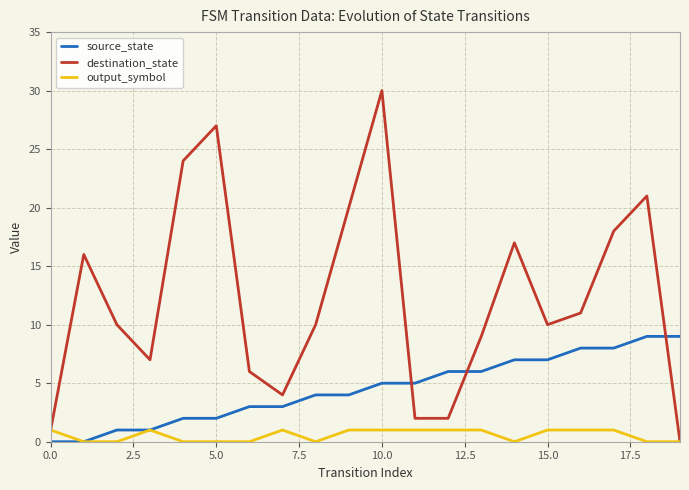

Reading left to right, extract all data points from this chart.

source_state: 0	0	1	1	2	2	3	3	4	4	5	5	6	6	7	7	8	8	9	9
destination_state: 1	16	10	7	24	27	6	4	10	20	30	2	2	9	17	10	11	18	21	0
output_symbol: 1	0	0	1	0	0	0	1	0	1	1	1	1	1	0	1	1	1	0	0